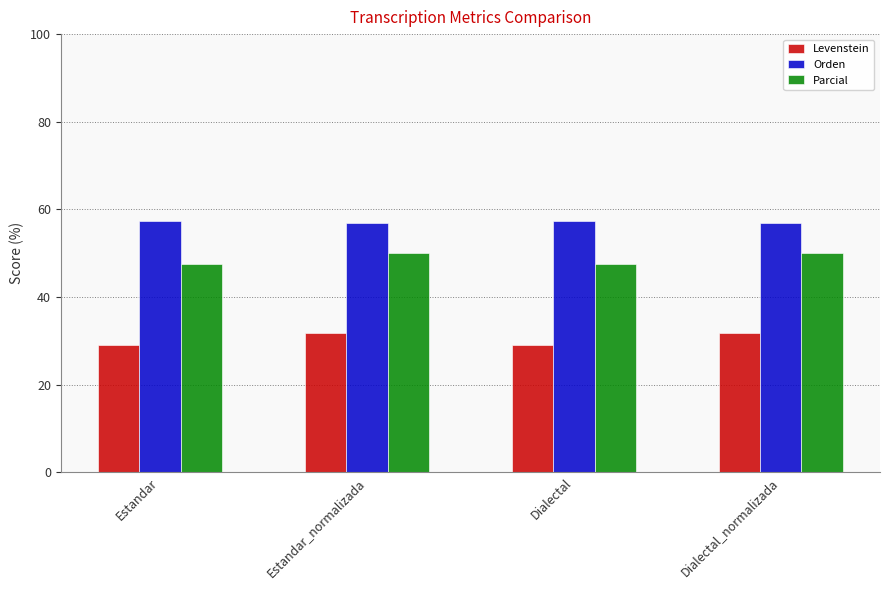

Rank the series by their maximum value, from lowest to highest.

Levenstein, Parcial, Orden